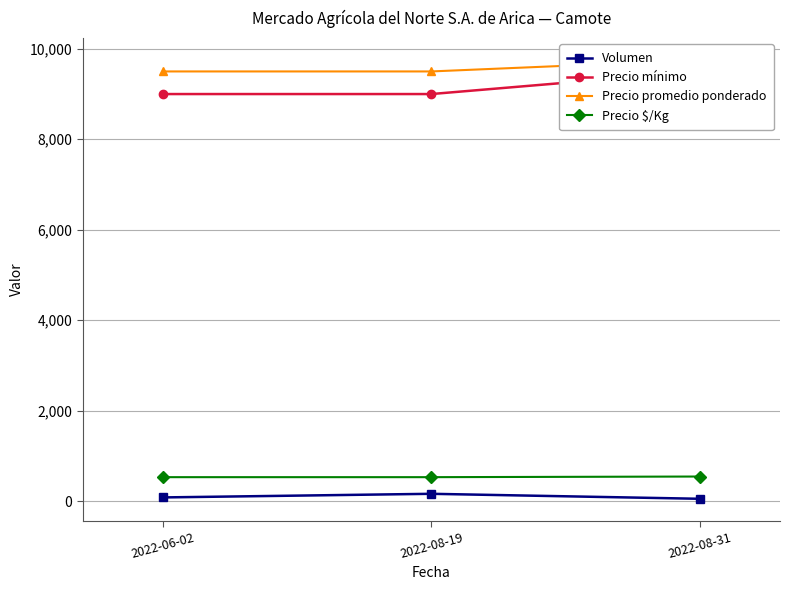

Which series has the widest spread of values?

Precio mínimo